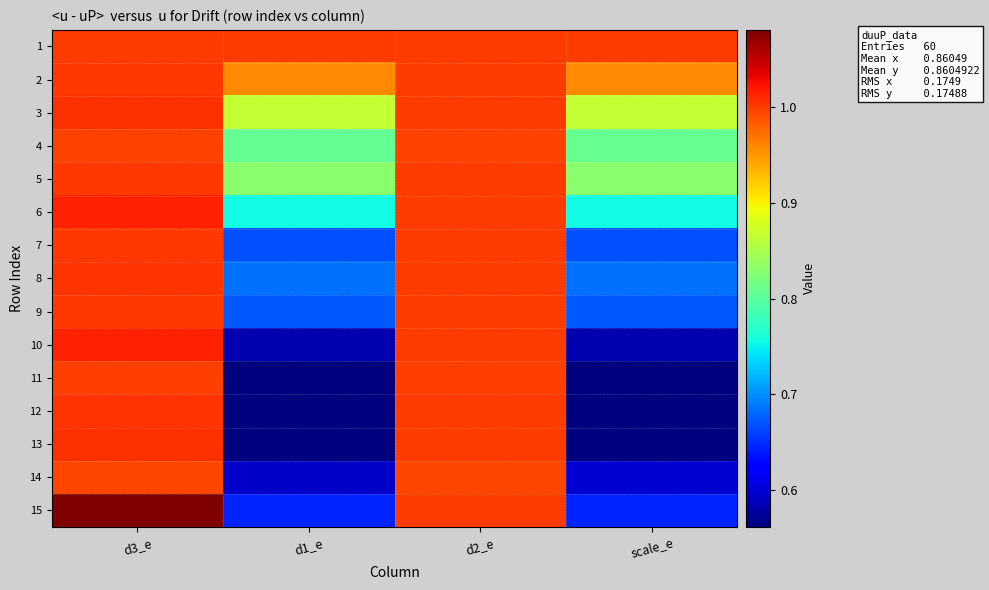

Count the number of data series in this chart.

15